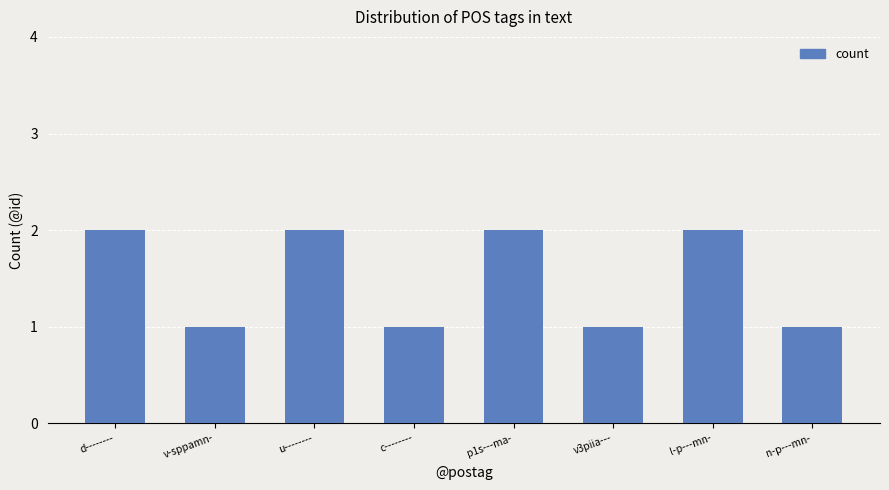

What is the smallest value displayed?

1